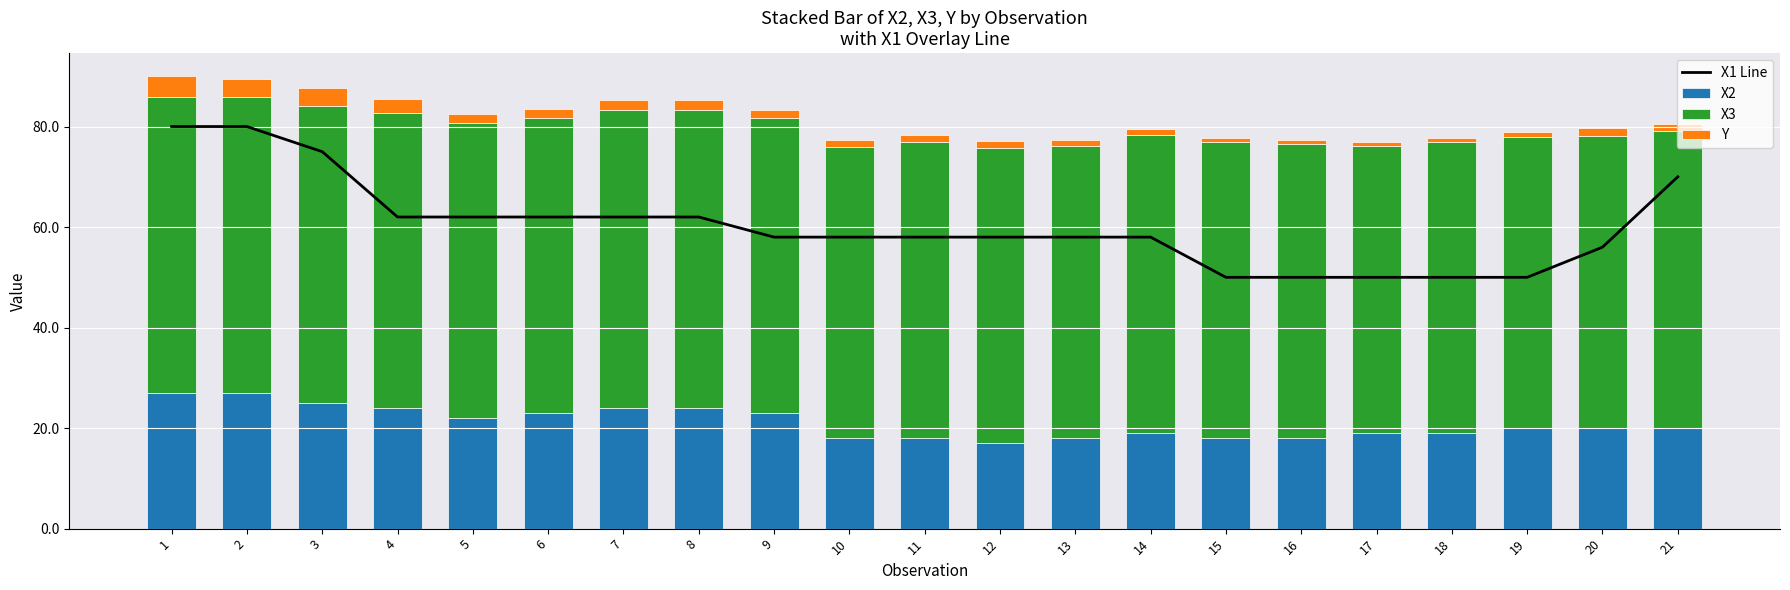

What is the value of the Y bar at the 7th from the left?

1.9